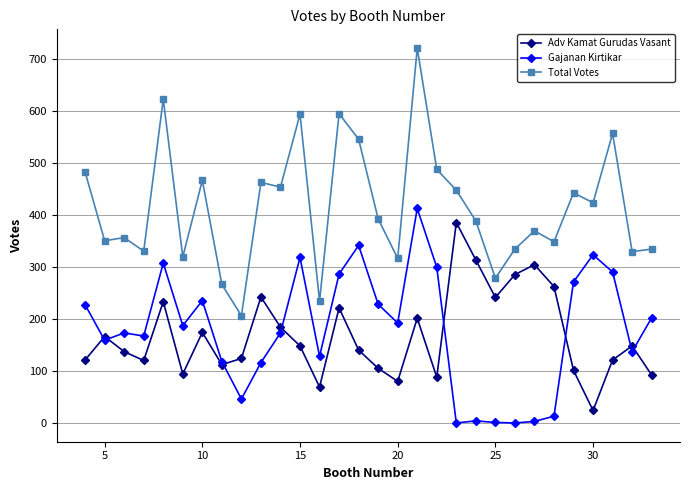

True or false: Adv Kamat Gurudas Vasant and Total Votes intersect in this chart.

False